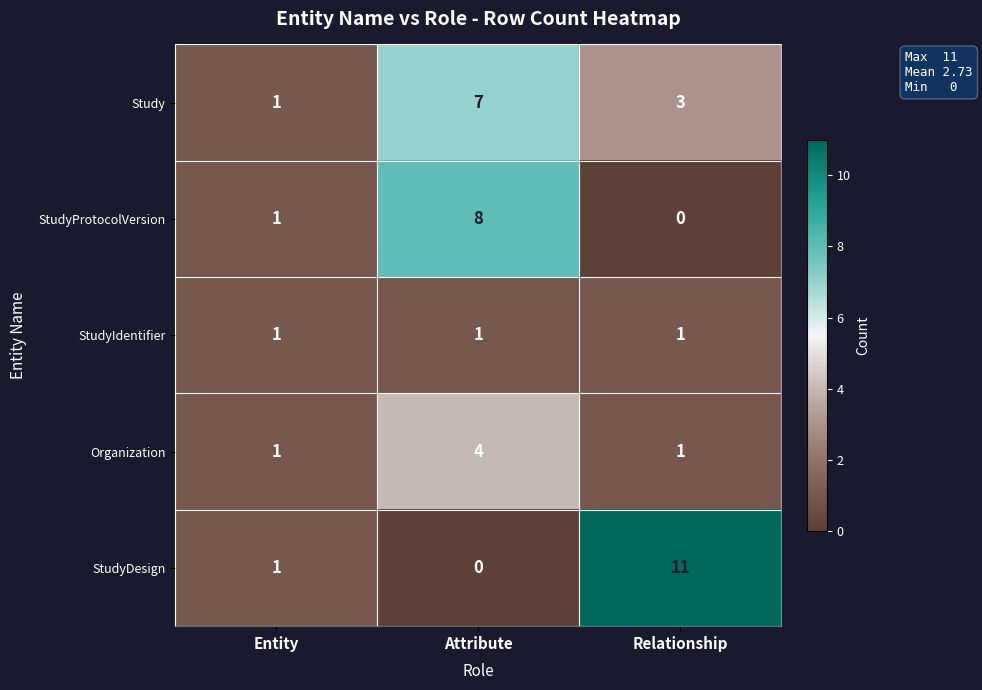

Which series has the largest range (max minus min)?

StudyDesign